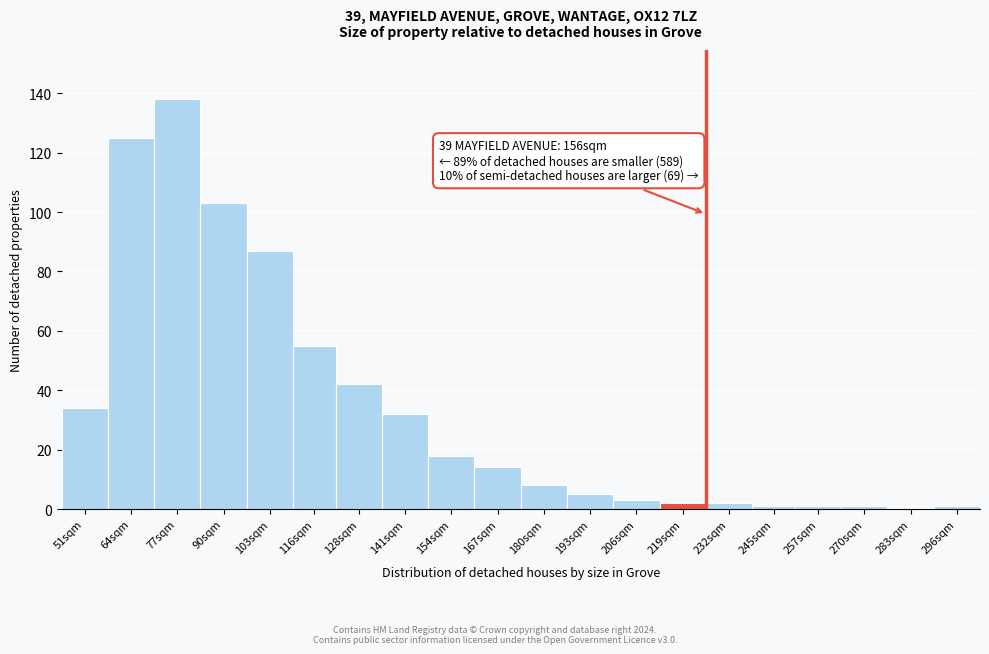

Reading left to right, transcribe all the data shown in this chart.

51sqm=34	64sqm=125	77sqm=138	90sqm=103	103sqm=87	116sqm=55	128sqm=42	141sqm=32	154sqm=18	167sqm=14	180sqm=8	193sqm=5	206sqm=3	219sqm=2	232sqm=2	245sqm=1	257sqm=1	270sqm=1	283sqm=0	296sqm=1